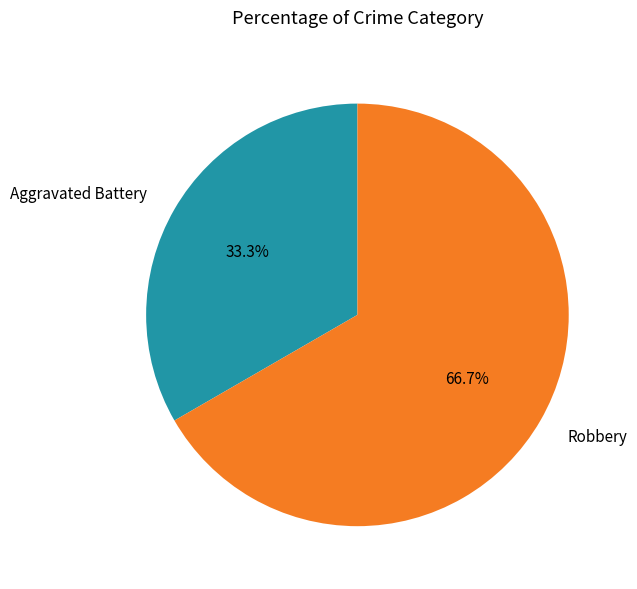

Is it true that Robbery is 67% of the pie?

True